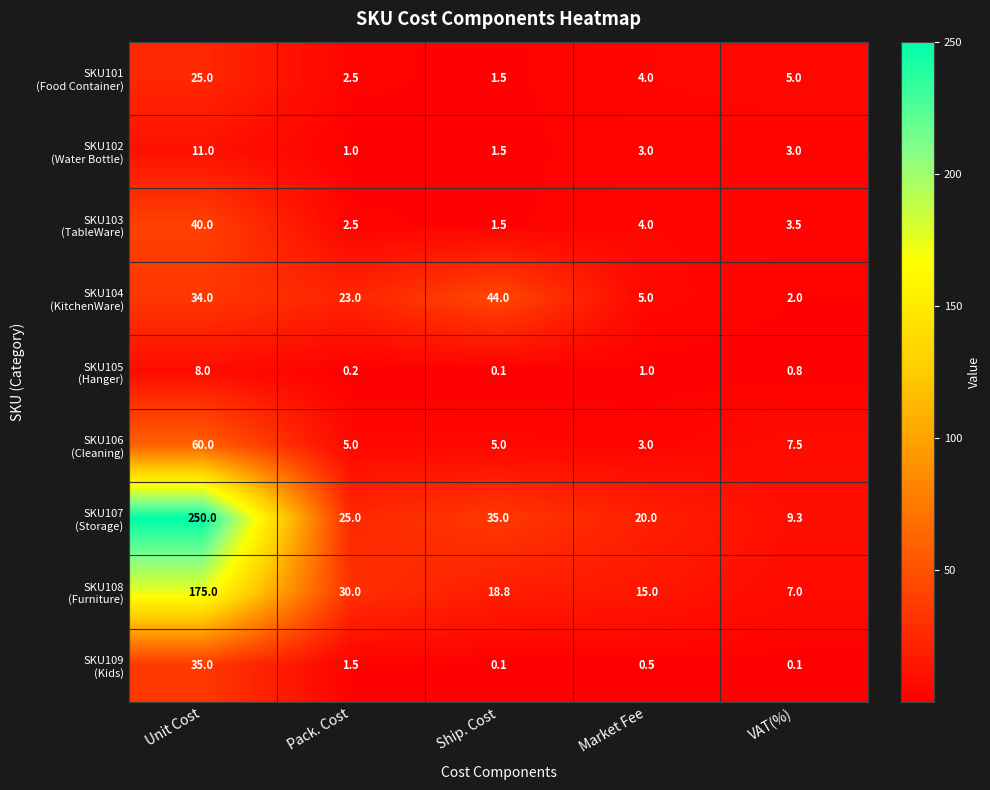

What is the spread (max minus min) of values at Unit Cost?

242.0